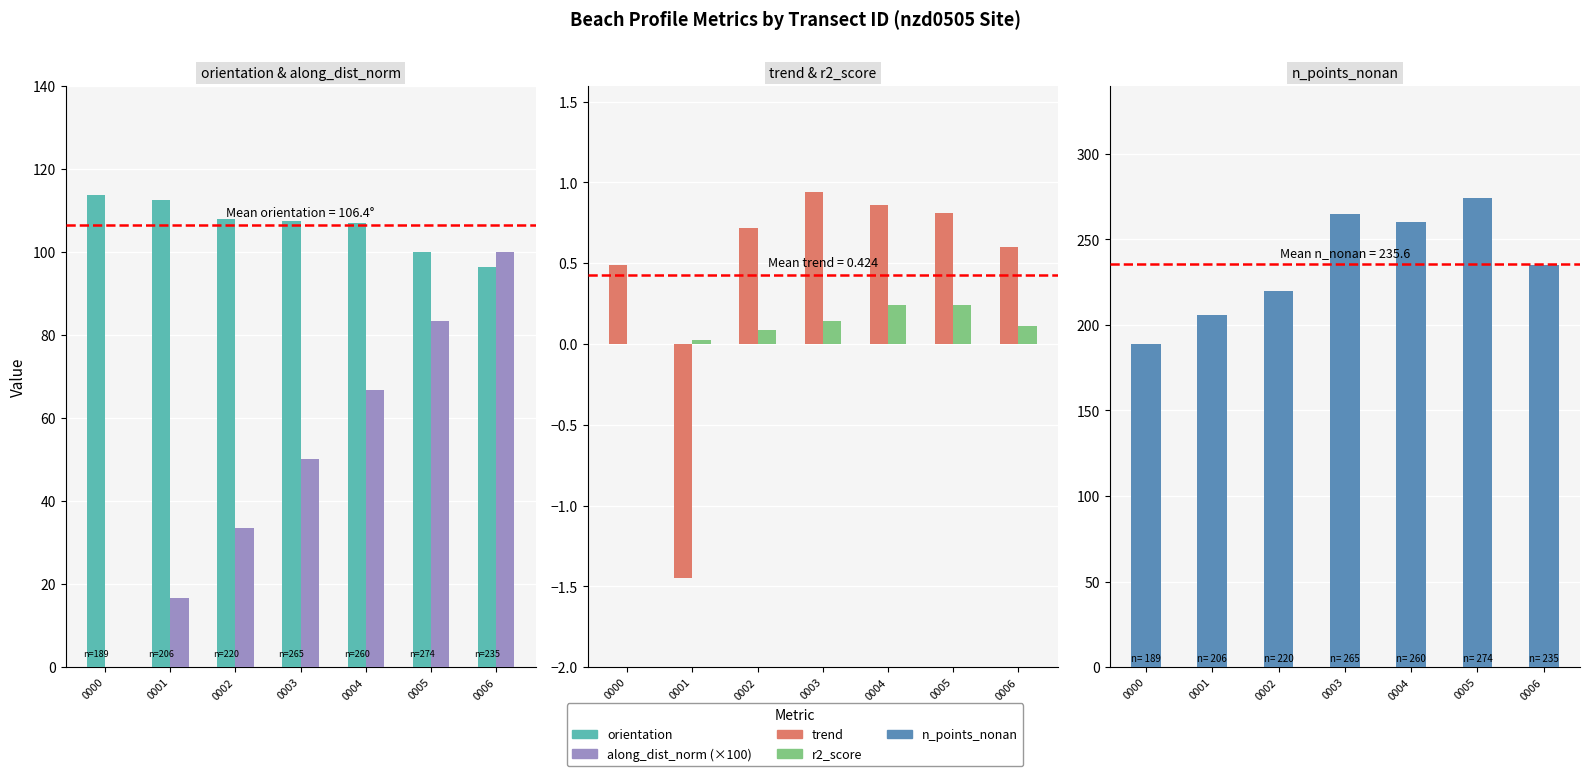

How many bars are there in each group?

5